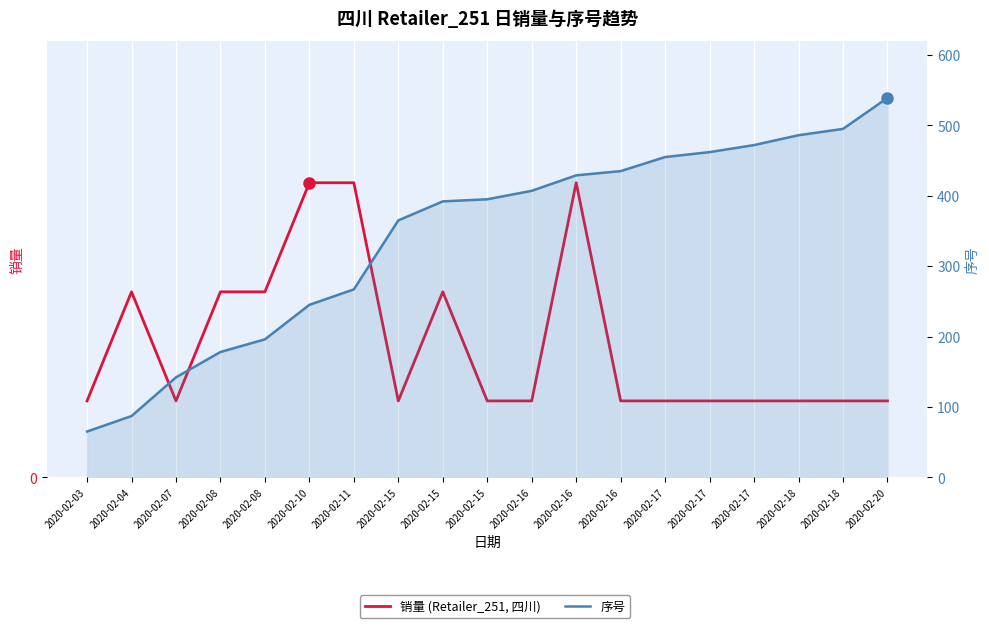

List the series in order of their peak value, lowest first.

销量, 序号